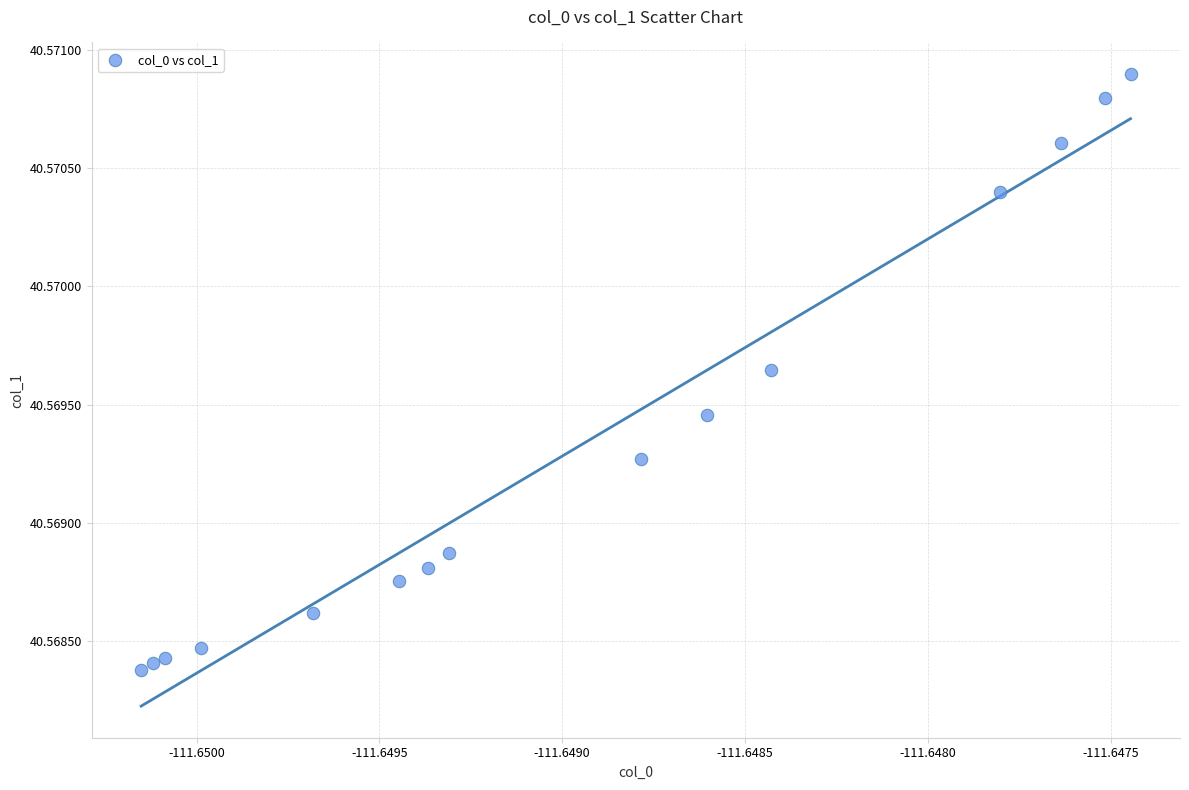

How many data points are displayed?

15